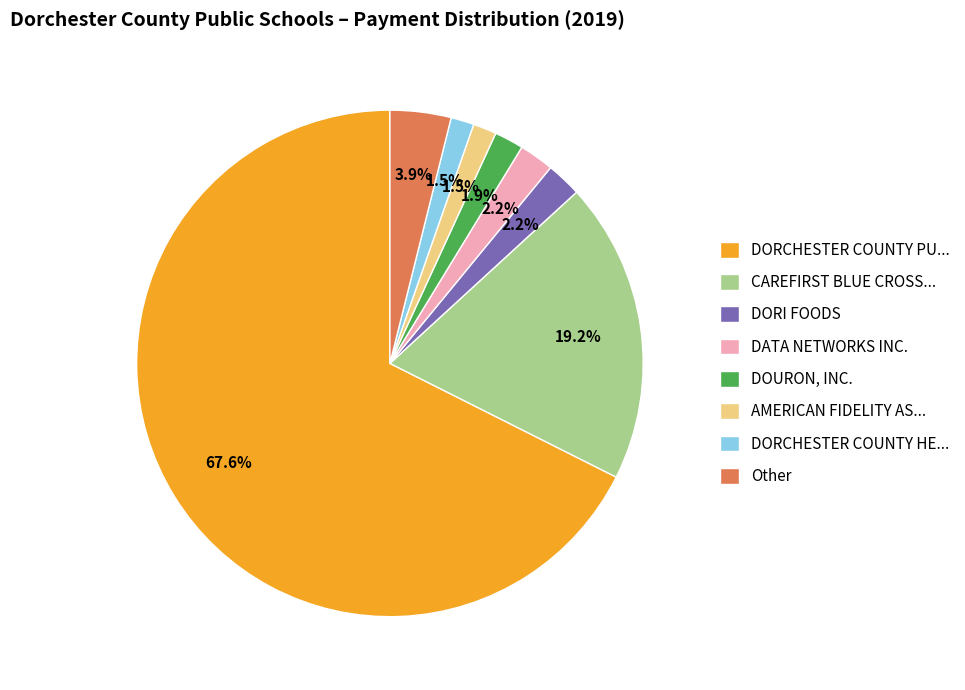

Which slice is the largest?

DORCHESTER COUNTY PU...